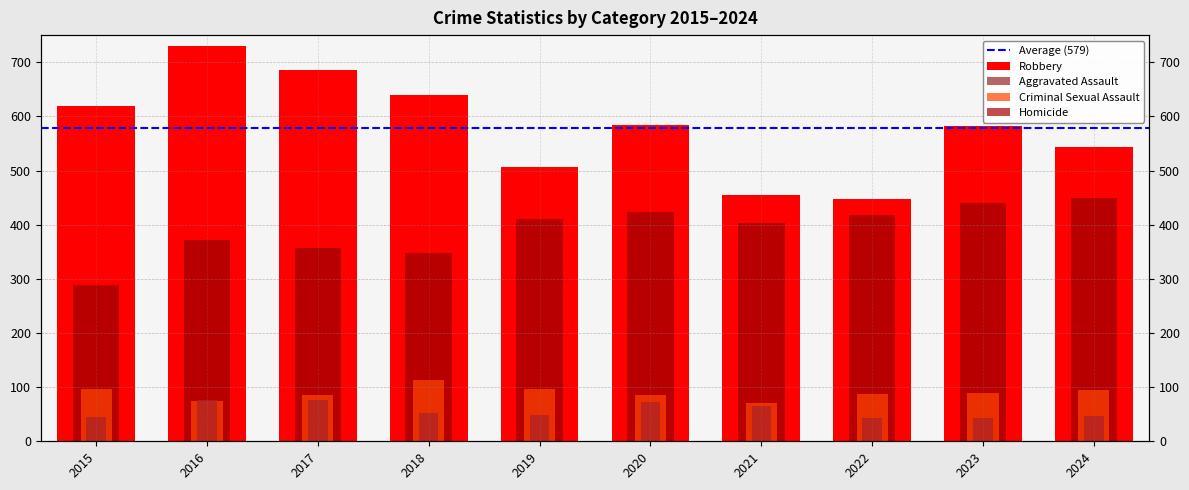

Is the value of Homicide at 2018 greater than the value of Aggravated Assault at 2023?

No